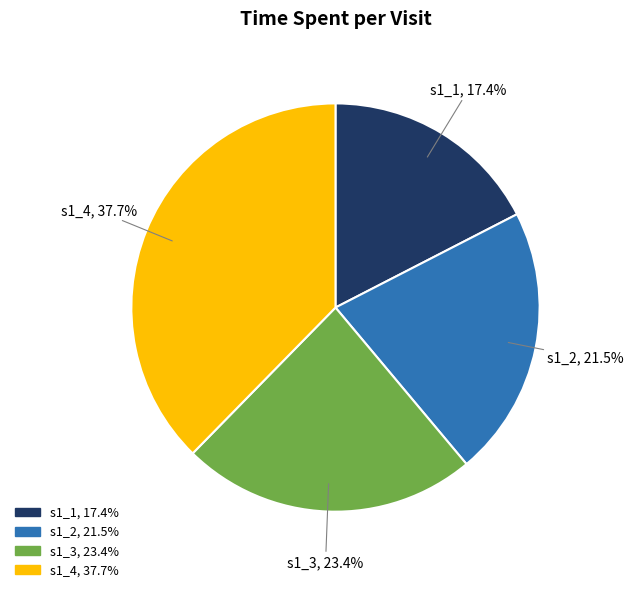

Rank the categories by value from highest to lowest.

s1_4, s1_3, s1_2, s1_1